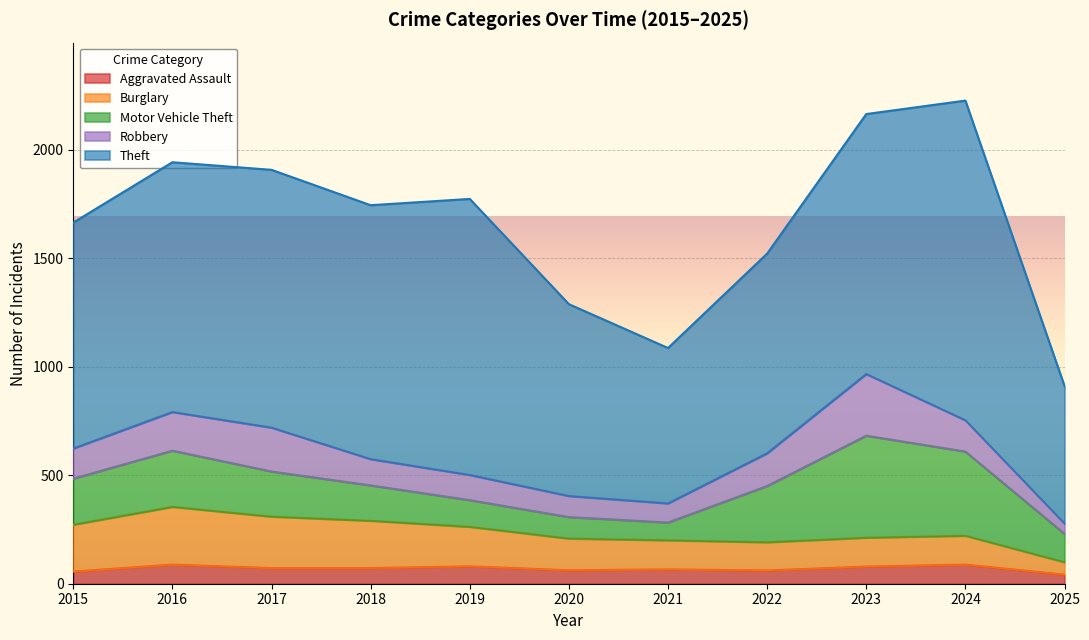

At which category does Burglary reach its first local peak?

2016